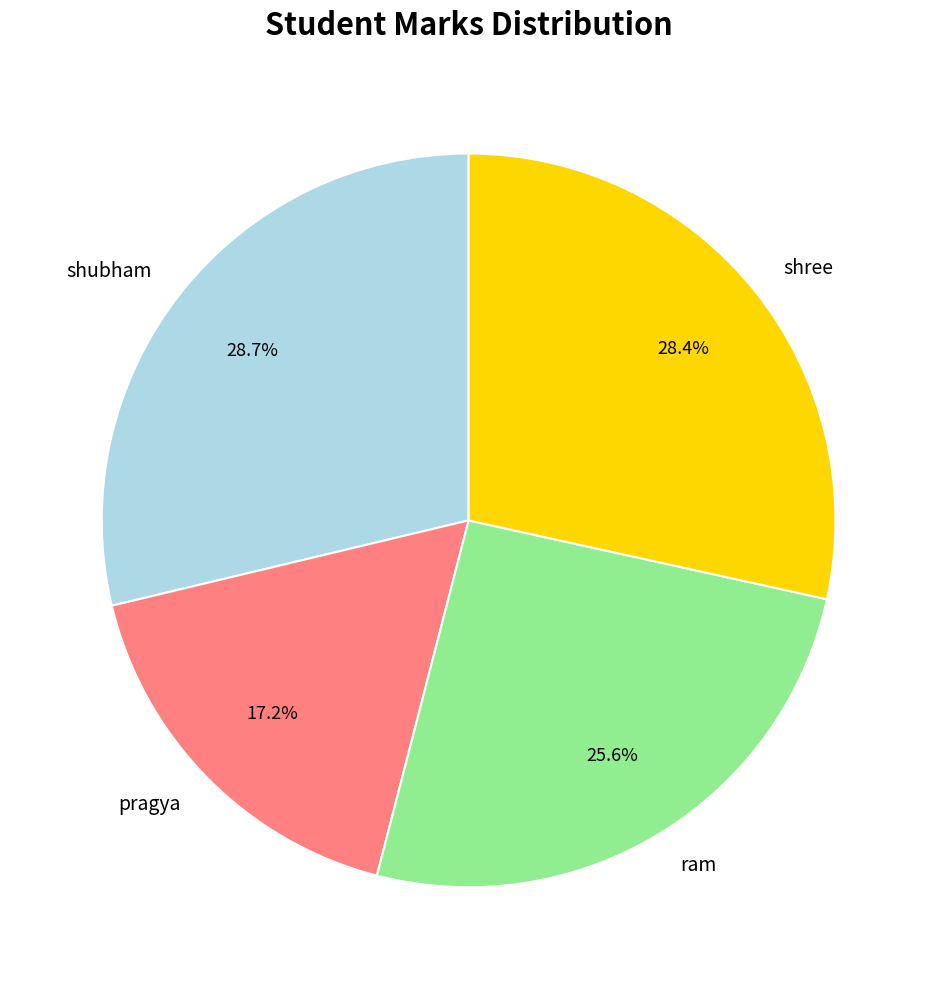

Does any single category account for the majority?

No